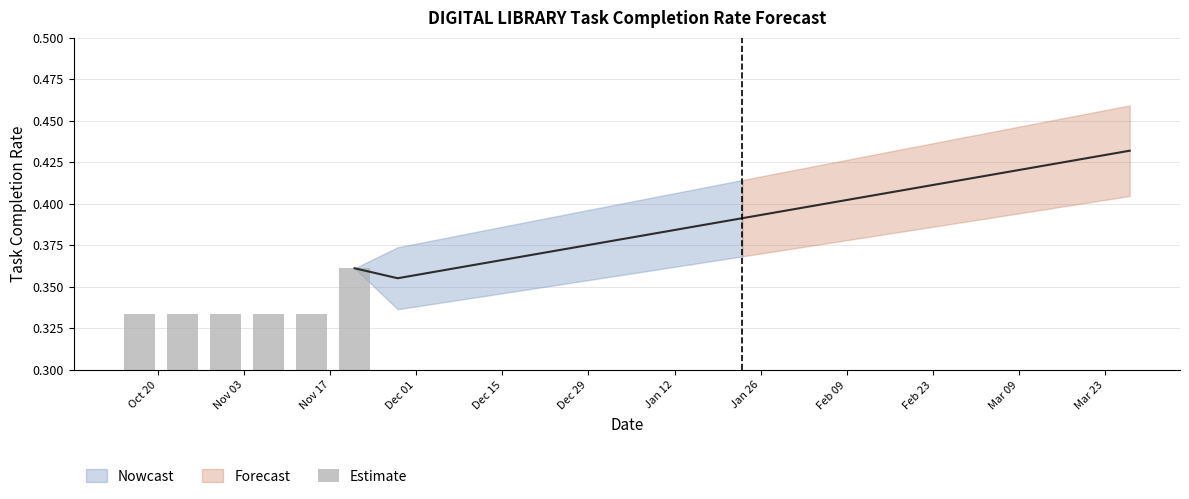

Reading right to left, extract all data points from this chart.

0.4	0.3	0.3	0.3	0.3	0.3